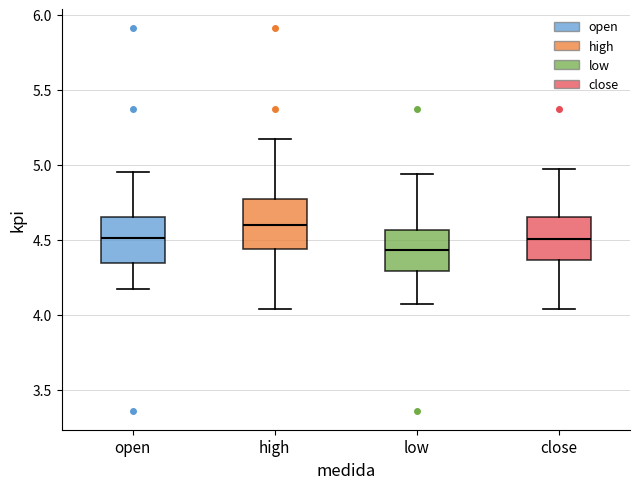

Reading left to right, read every box against the y-axis: the position of its median line, the range the box covers, and the ends of its whiskers. The values are not printed on the chart, so give them approximately, as read against the axis.

open: median 4.50, box 4.35 to 4.65, whiskers 4.15 to 4.95
high: median 4.60, box 4.45 to 4.80, whiskers 4.05 to 5.15
low: median 4.45, box 4.30 to 4.55, whiskers 4.05 to 4.95
close: median 4.50, box 4.35 to 4.65, whiskers 4.05 to 4.95